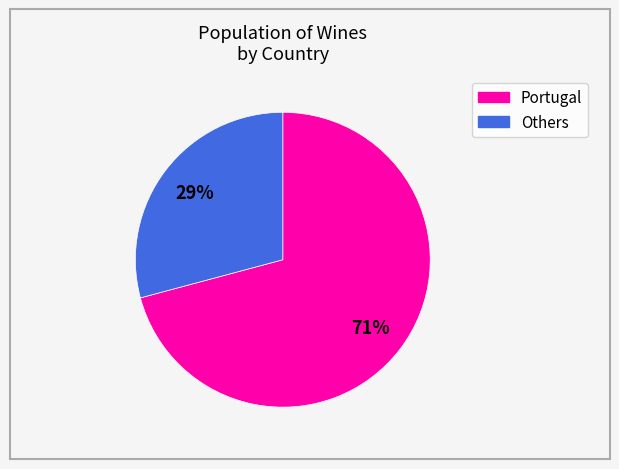

To the nearest percent, what is the average slice percentage?

50%